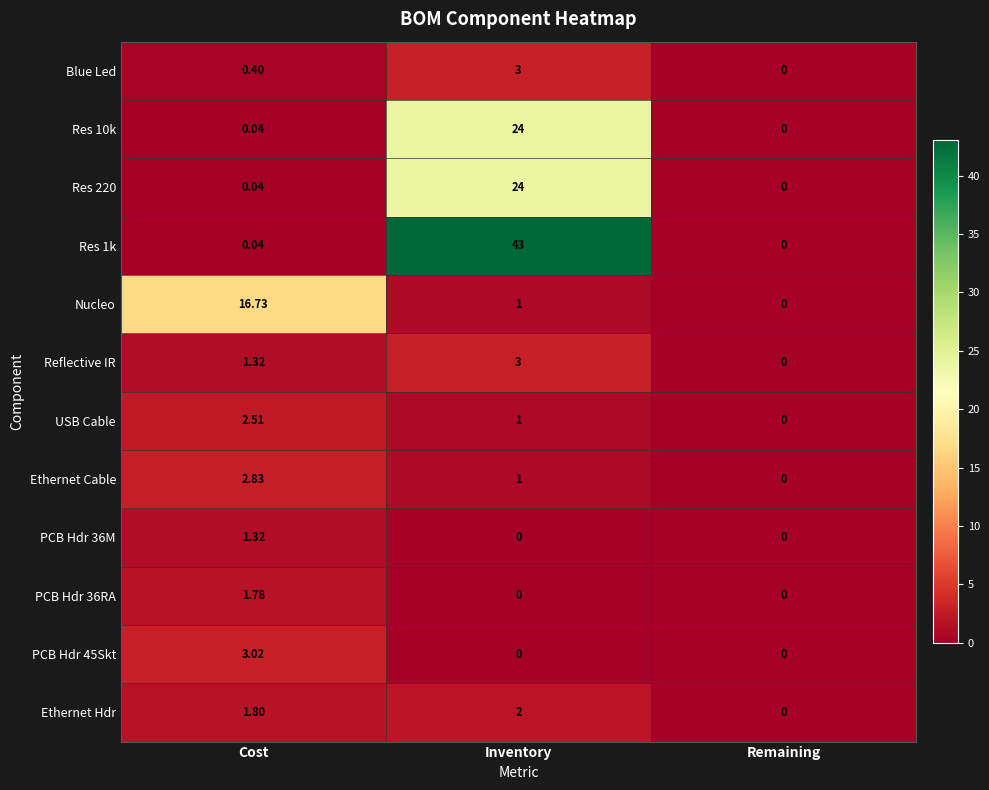

List the labels in order of Blue Led value, largest first.

Inventory, Cost, Remaining